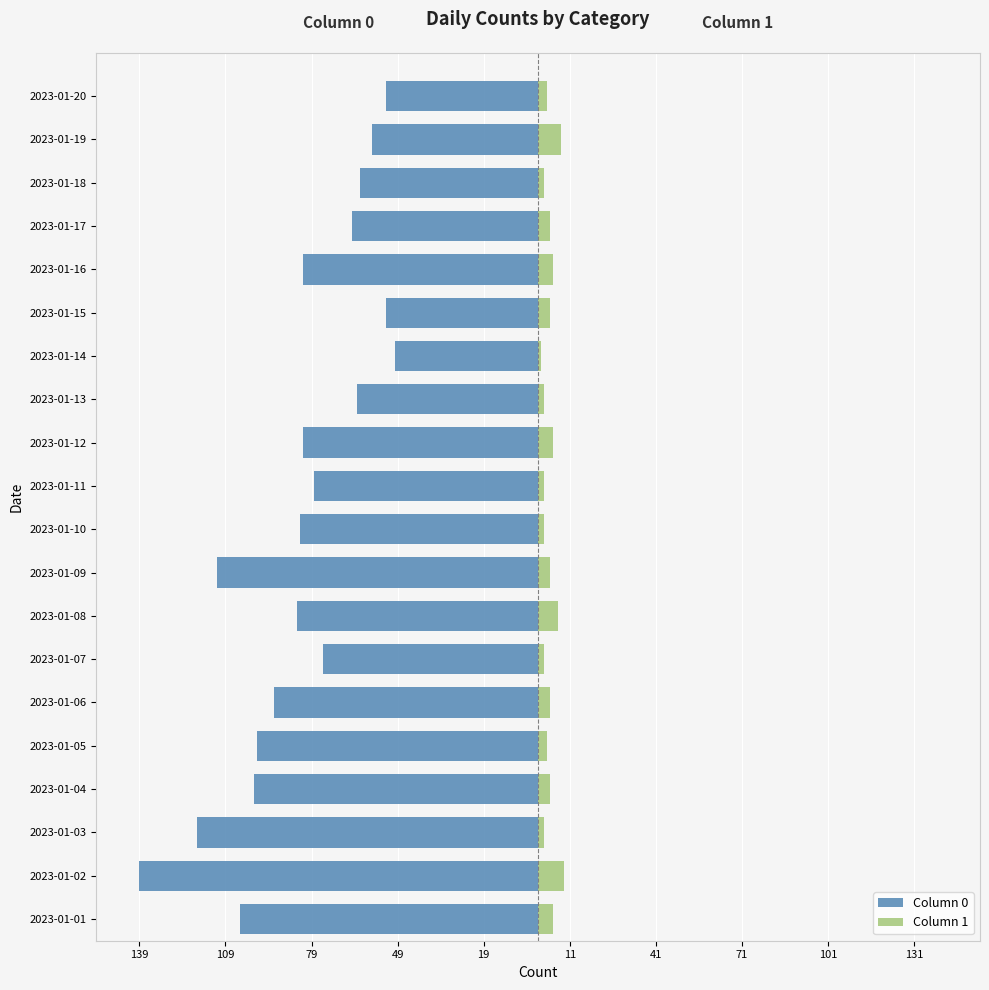

The Column 0 series shows -55 at 2023-01-06. True or false?

False